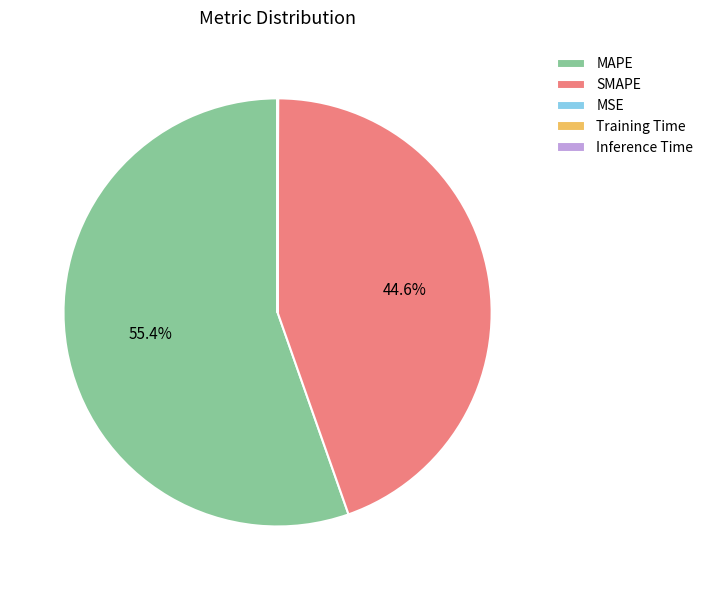

What is the largest slice in the pie chart?

MAPE